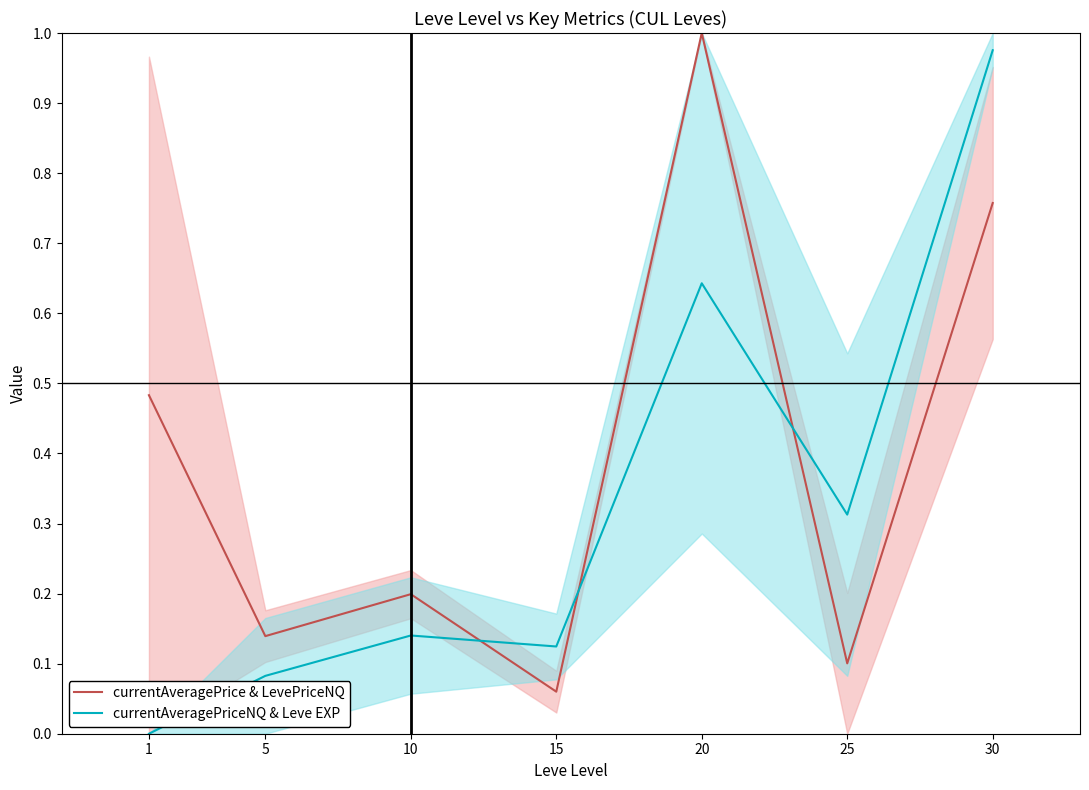

How many interior local valleys does the currentAveragePriceNQ & Leve EXP series have?

2